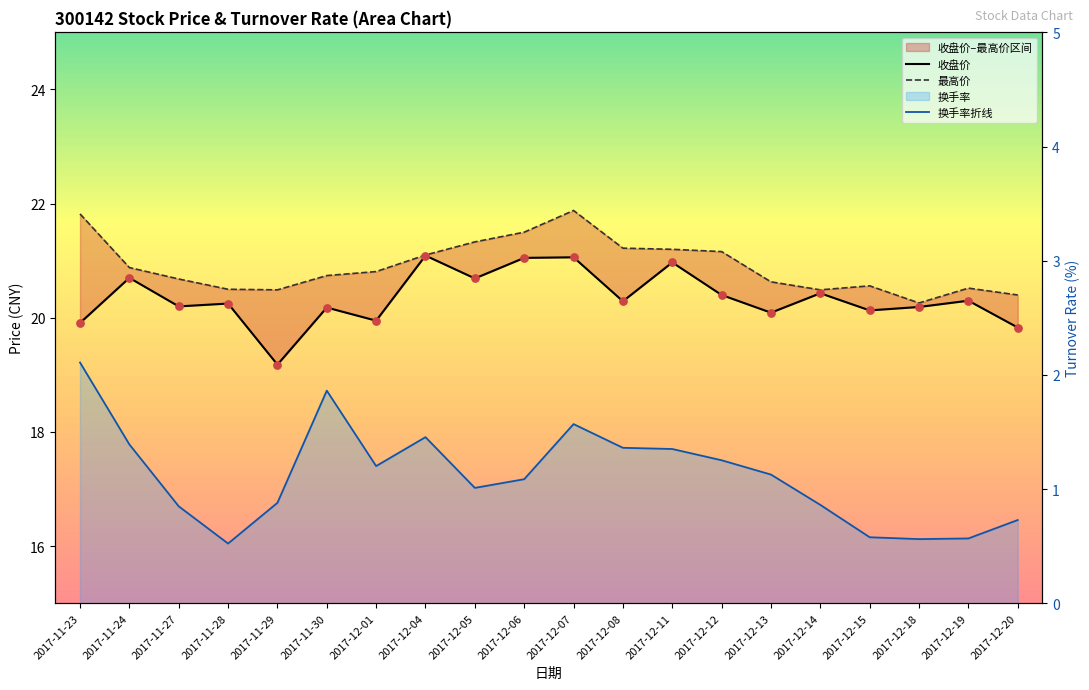

Which series contains the lowest Y value?

换手率折线